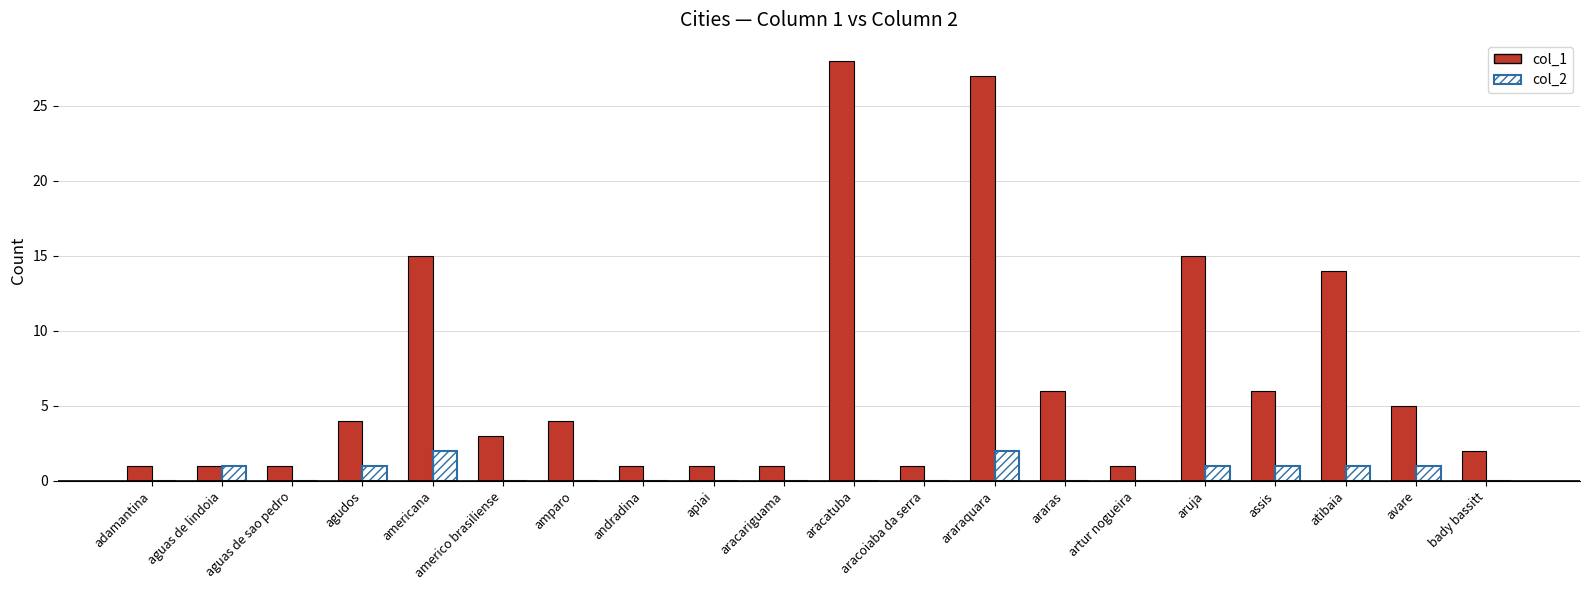

Which series changed the most between americana and bady bassitt?

col_1